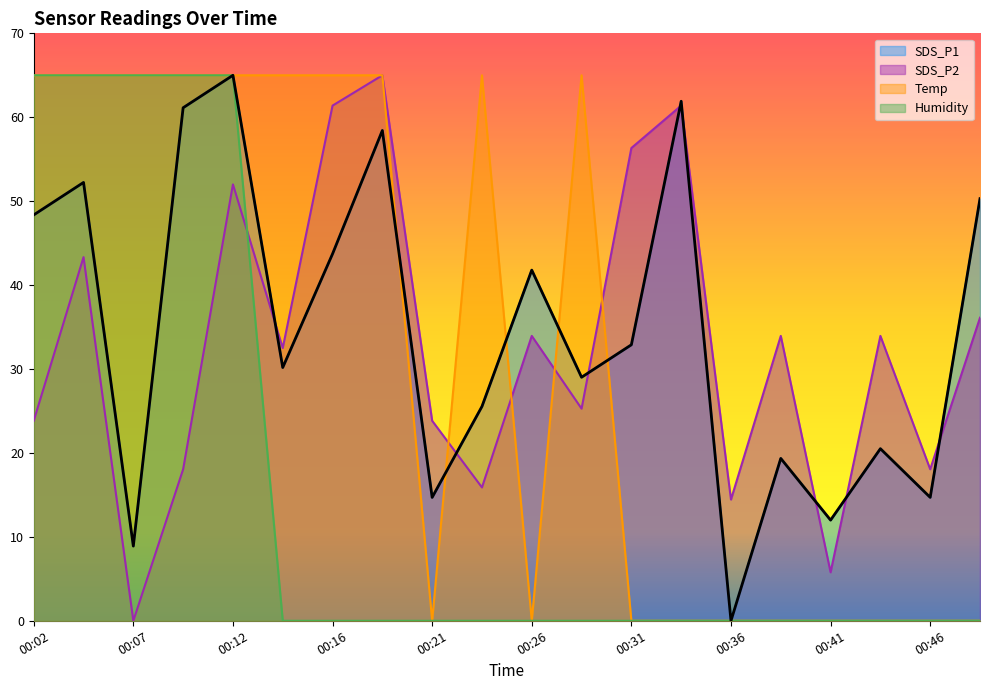

What is the sum of the SDS_P1 values at 00:31 and 00:14?

63.1